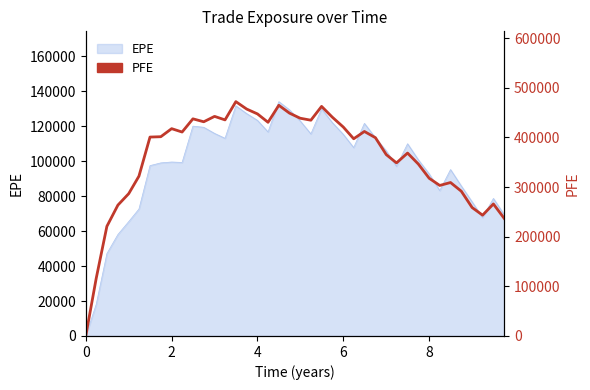

What is the value of the 38th point from the left?

243417